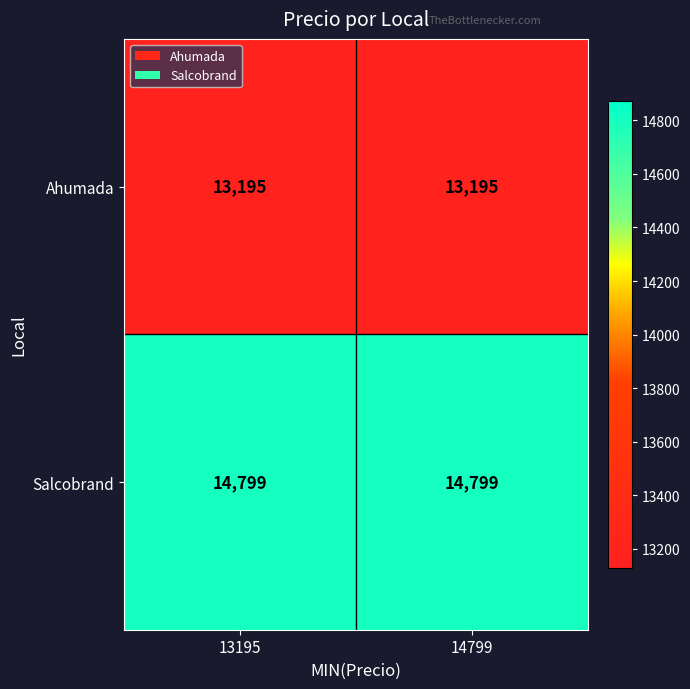

Read the Salcobrand value at 14799.

14799